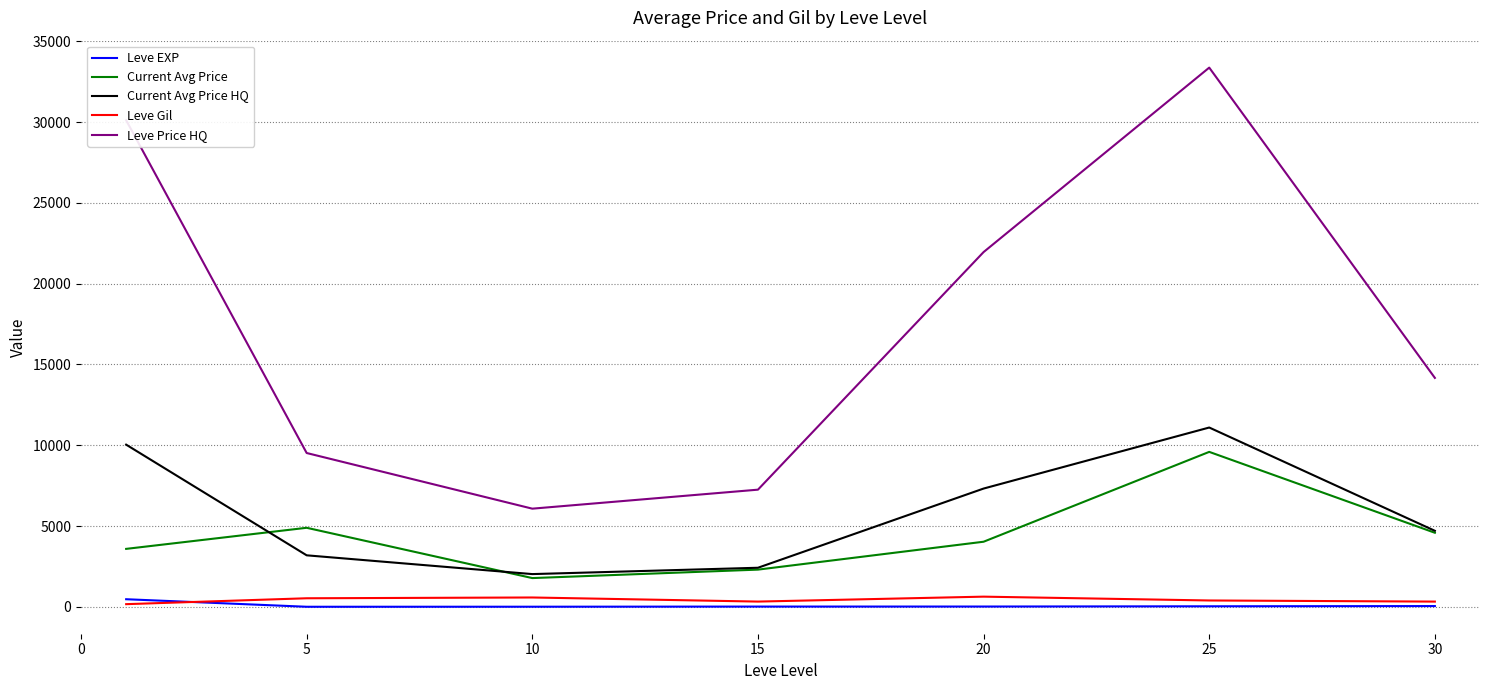

True or false: Leve EXP and Current Avg Price HQ cross at least once.

False